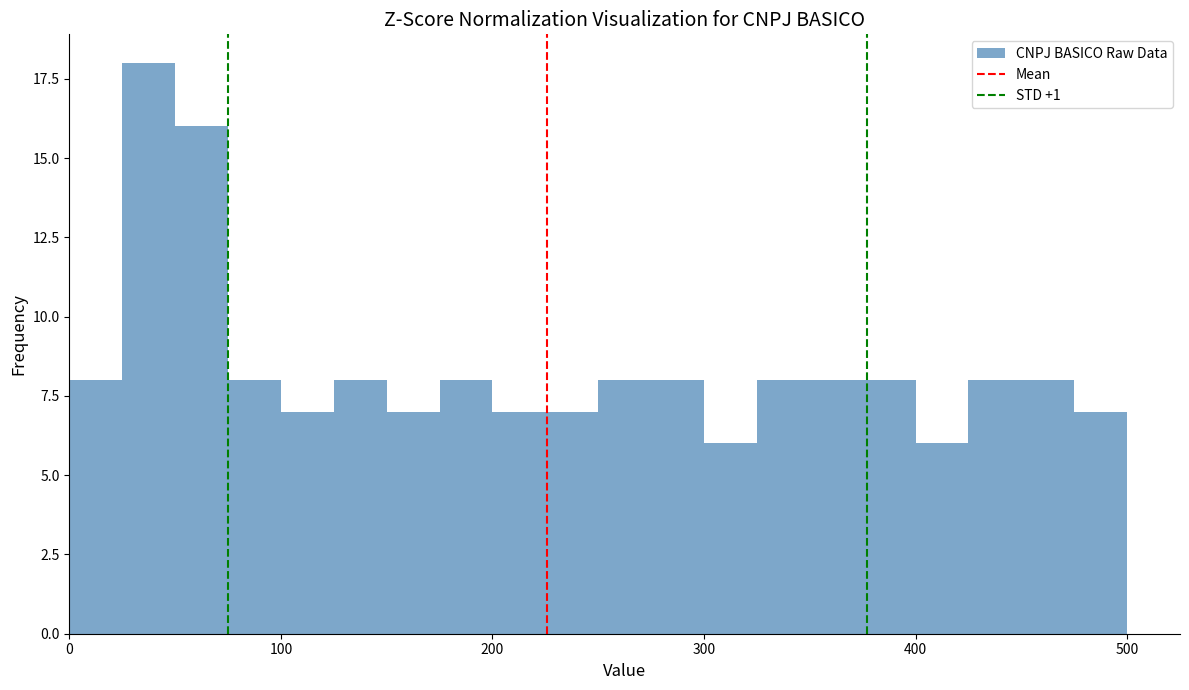

Read against the x-axis, roughly where is the centre of the tallest bar?

40